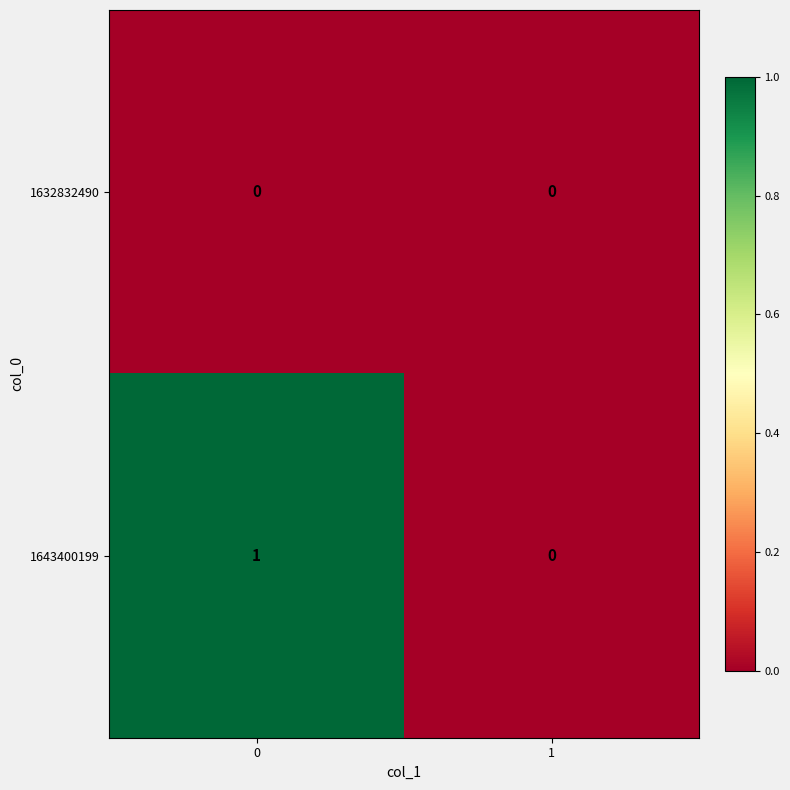

What is the difference between the highest and lowest values at 0?

1